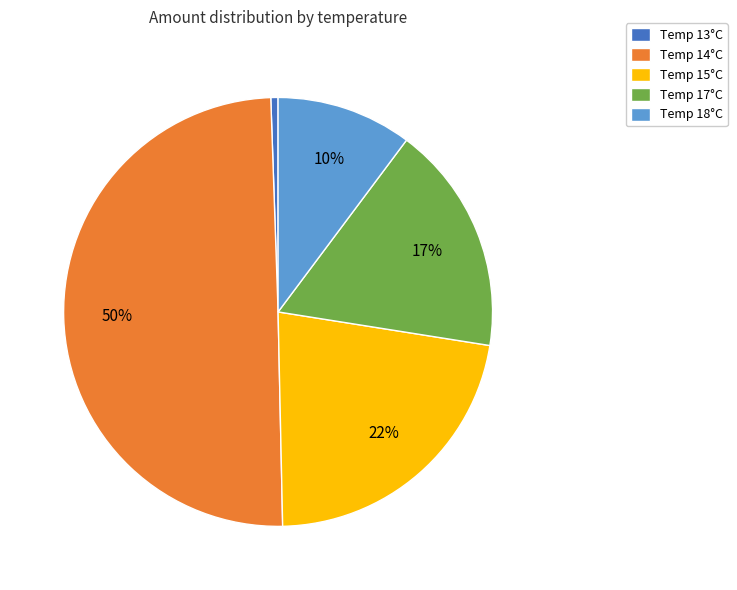

Count the number of slices in the pie.

5